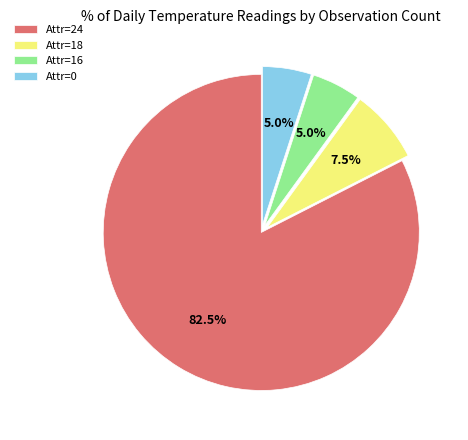

How much of the chart is everything except Attr=18?

92.5%